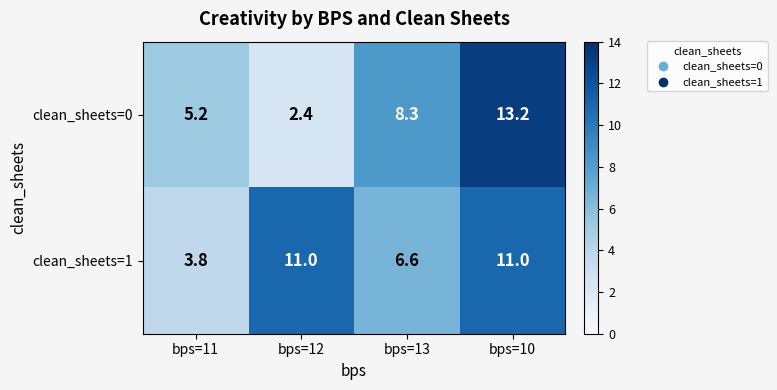

What is the minimum value for clean_sheets=1?

3.8